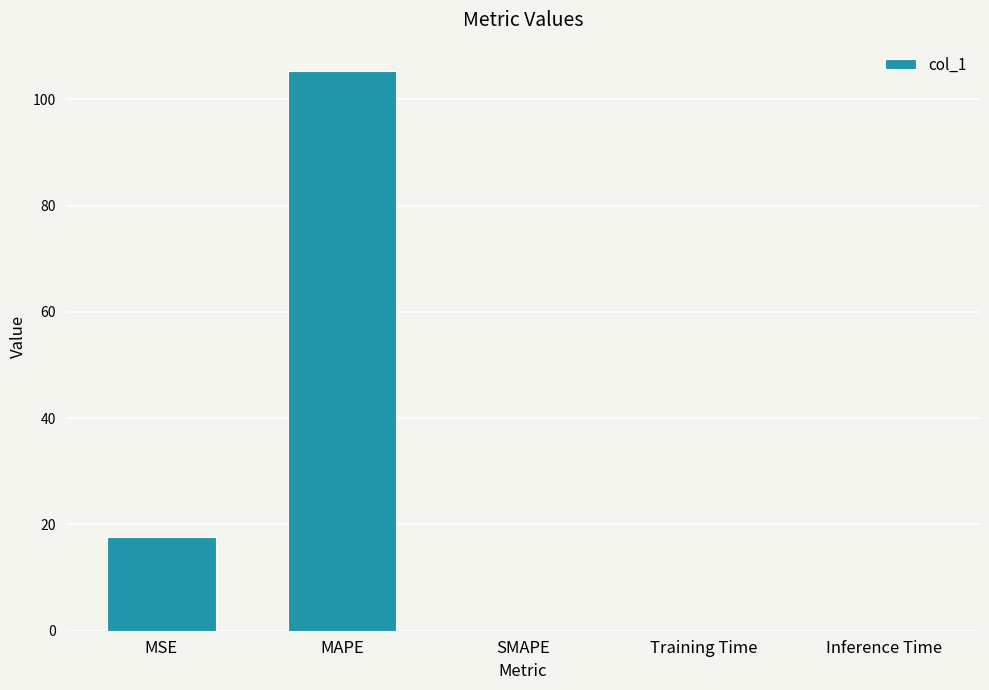

How many categories are shown in the chart?

5